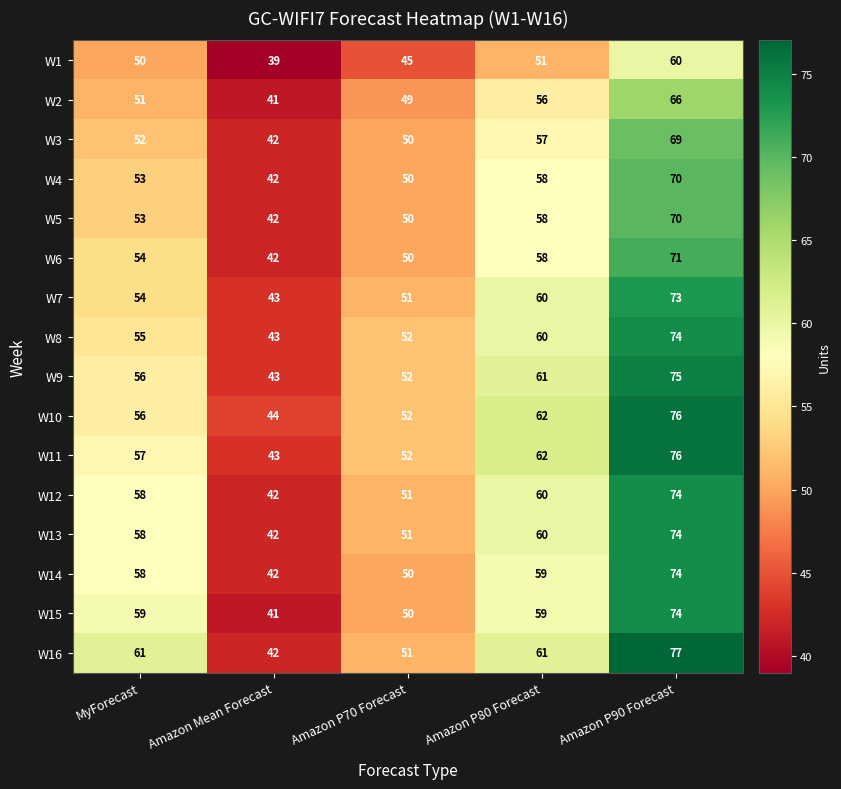

Which series has the largest range (max minus min)?

W16